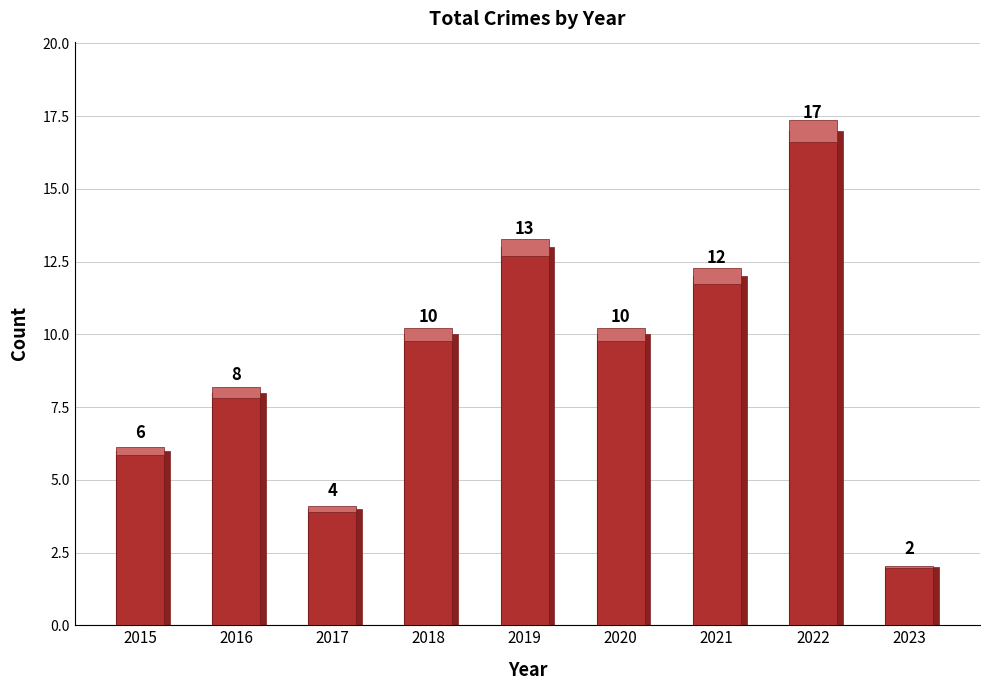

The value at 2020 is 10. True or false?

True